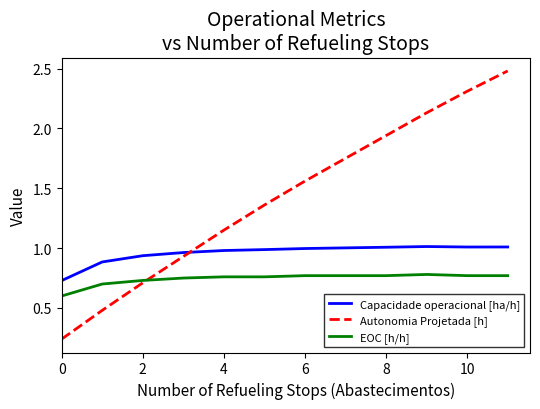

Rank the series by their maximum value, from highest to lowest.

Autonomia Projetada [h], Capacidade operacional [ha/h], EOC [h/h]